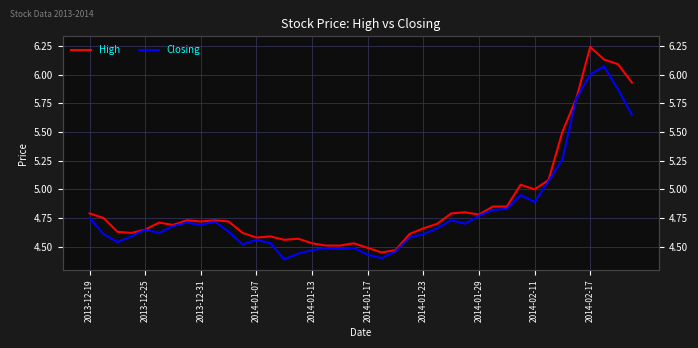

How many data points does each series have?

40